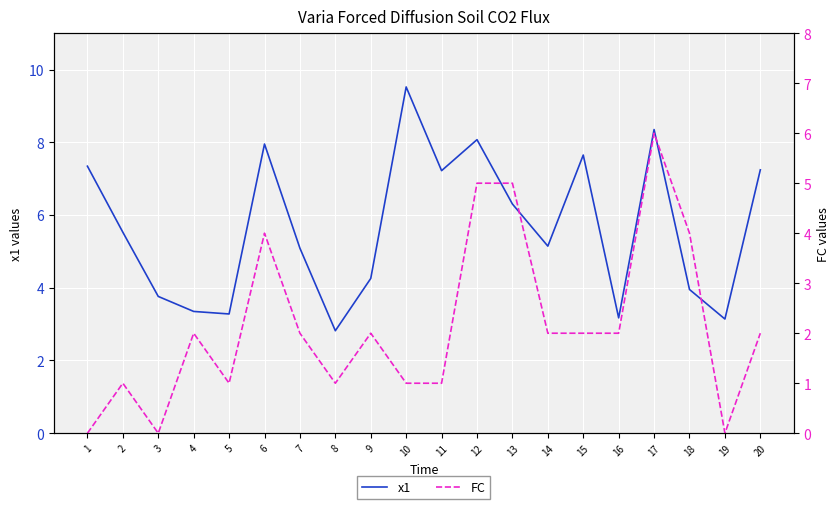

Which category has the lowest value across all series?

1